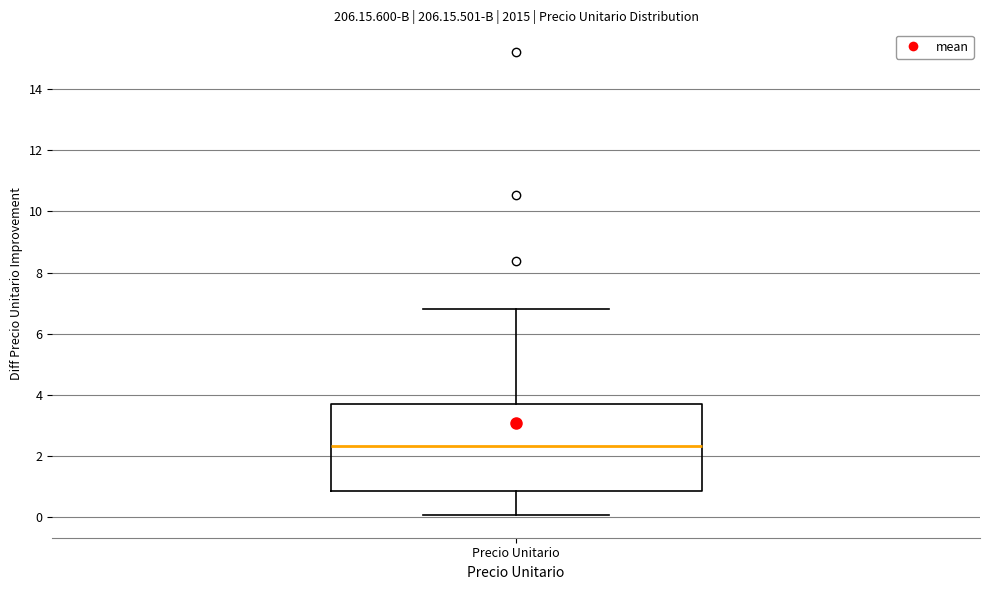

Transcribe this box plot: give where the median line is, the range the box spans, and where the two whiskers end, as read against the y-axis. The values are not printed on the chart, so give them approximately, as read against the axis.

median 2.4, box 0.8 to 3.6, whiskers 0.0 to 6.8